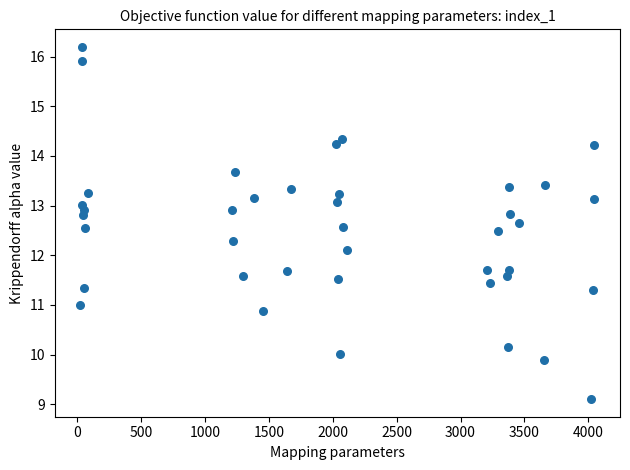

What is the range of Y values (max minus min)?

7.1